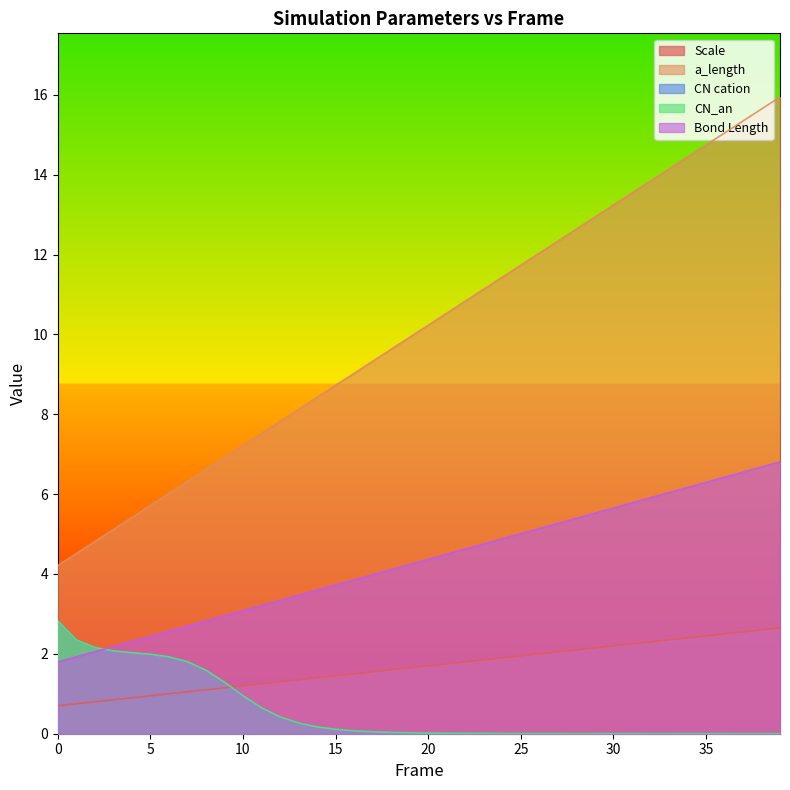

How many lines are shown in the chart?

5